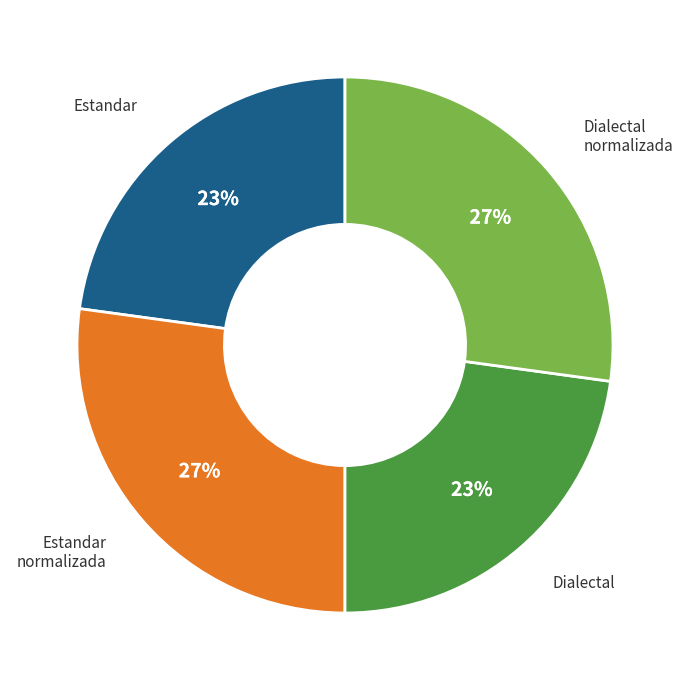

Does any single category account for the majority?

No